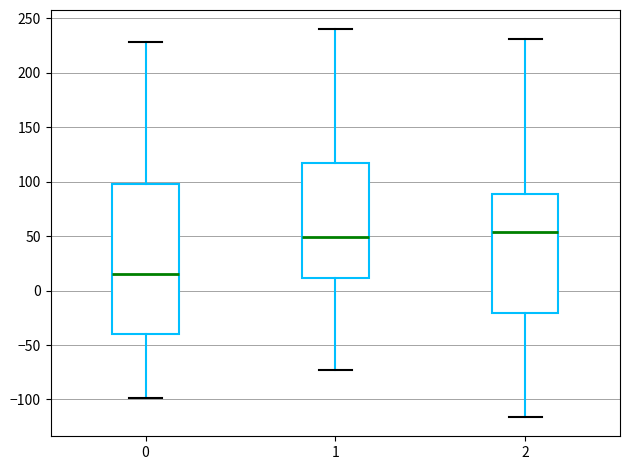

Reading left to right, read every box against the y-axis: the position of its median line, the range the box covers, and the ends of its whiskers. The values are not printed on the chart, so give them approximately, as read against the axis.

0: median 15, box -40 to 100, whiskers -100 to 230
1: median 50, box 10 to 115, whiskers -75 to 240
2: median 55, box -20 to 90, whiskers -115 to 230